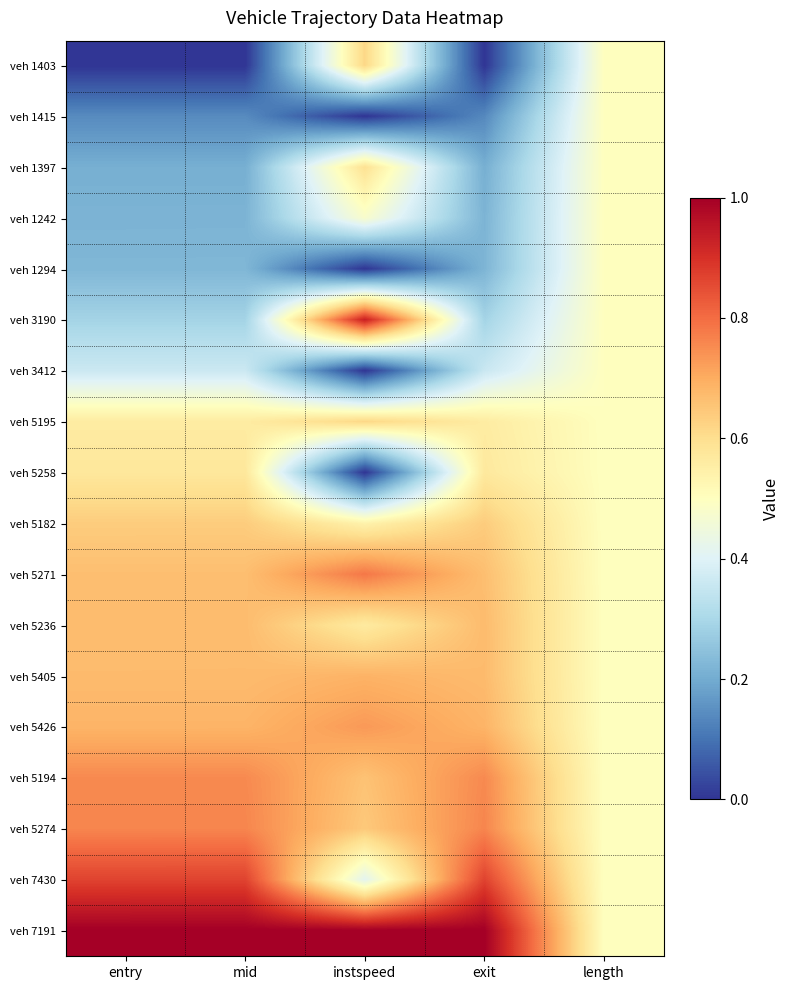

At which category is the sum across all series the highest?

mid